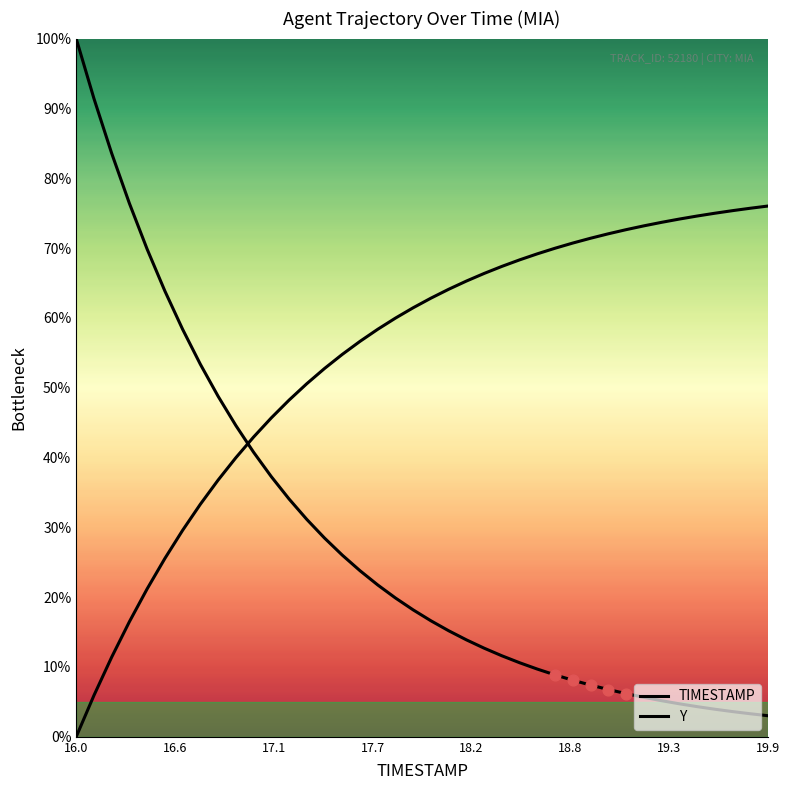

Which series has the largest Y range (max minus min)?

TIMESTAMP